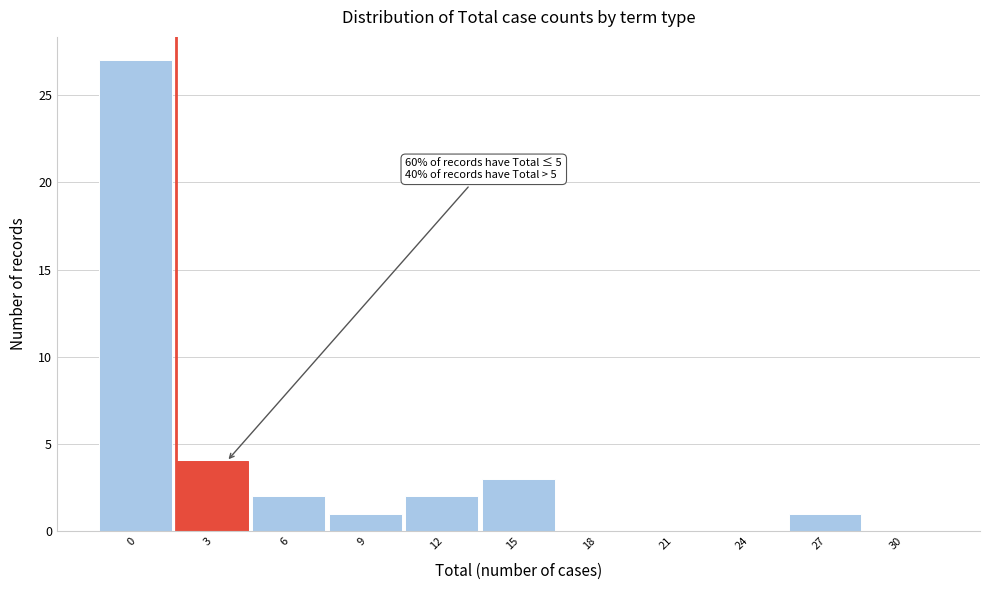

Reading left to right, what are all the values shown in this chart?

0=27	3=4	6=2	9=1	12=2	15=3	18=0	21=0	24=0	27=1	30=0